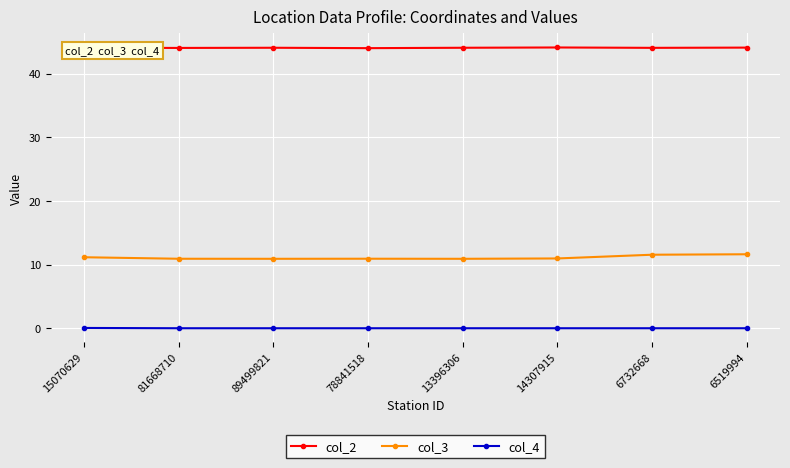

What is the label of the 3rd point from the left?

89499821